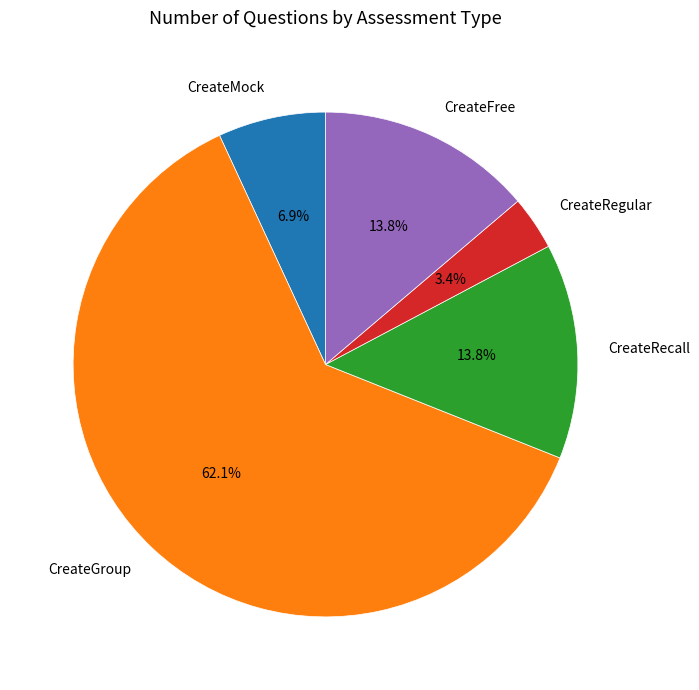

Is it true that CreateRegular is 3% of the pie?

True